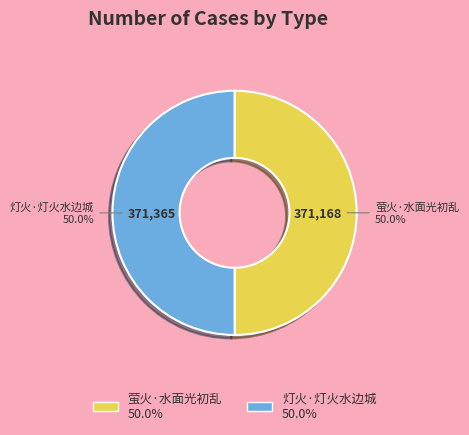

What portion of the pie excludes 灯火·灯火水边城?

50.0%